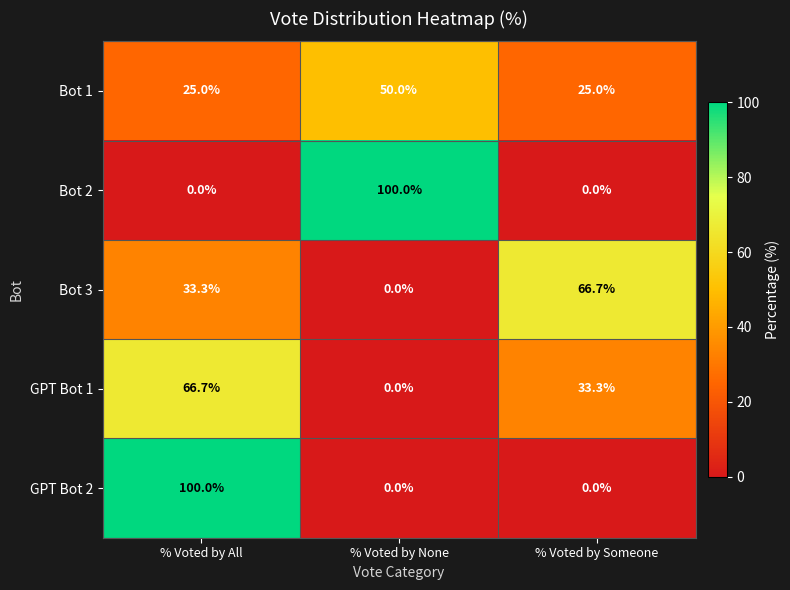

Which series changed the most between % Voted by None and % Voted by Someone?

Bot 2